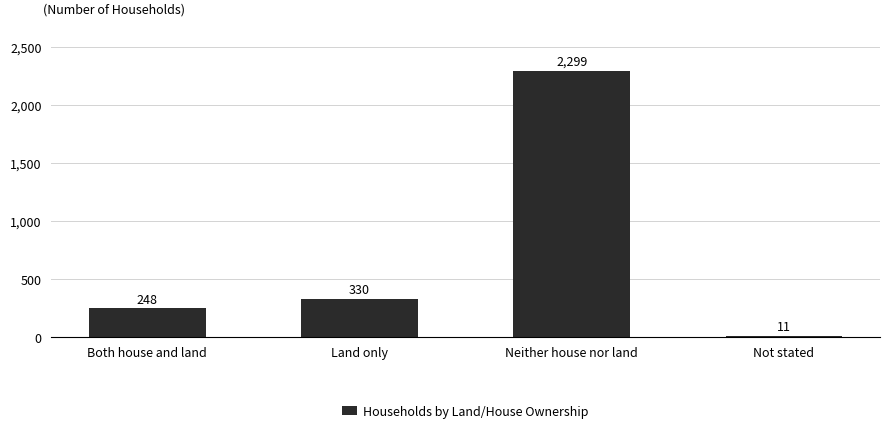

Is it true that the value at Both house and land is 248?

True